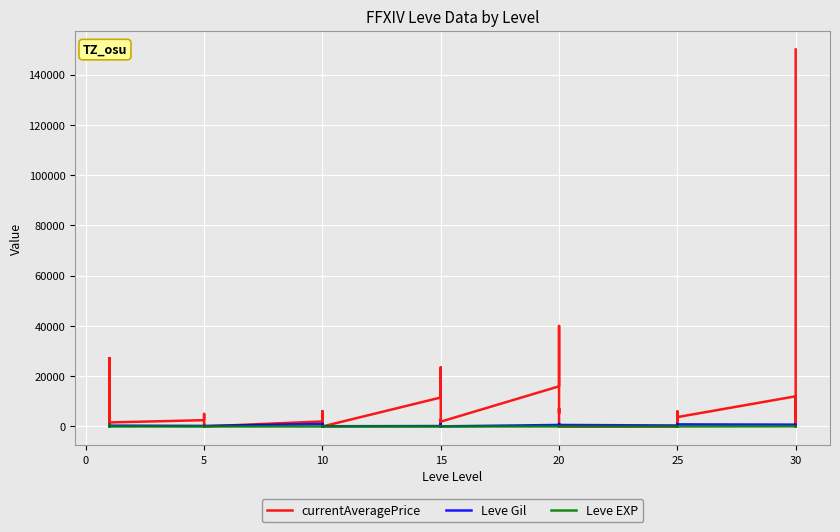

What are all the series names shown in the legend?

currentAveragePrice, Leve Gil, Leve EXP